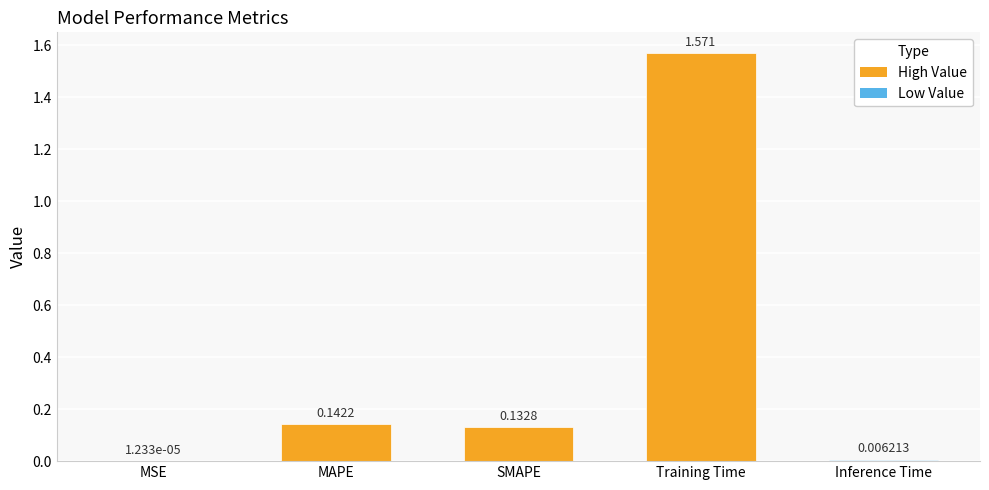

At which label is the value closest to 0?

MSE